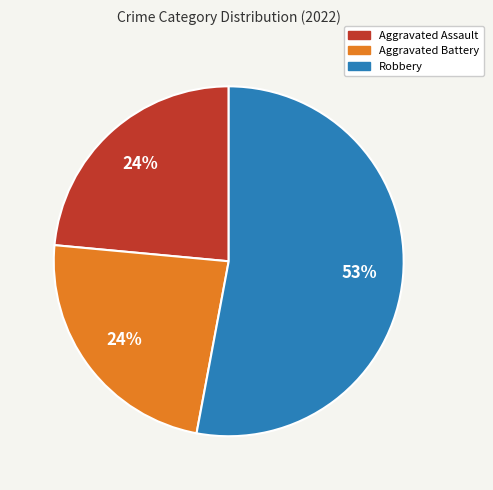

To the nearest percent, what is the combined percentage of Robbery and Aggravated Assault?

76%